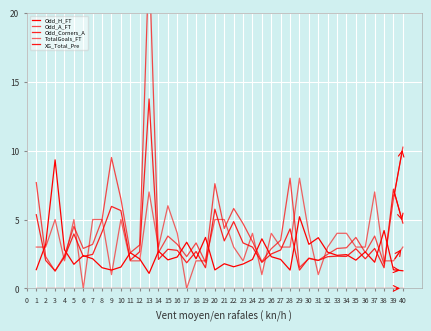

What is the difference between the highest and lowest values at 3?

9.3